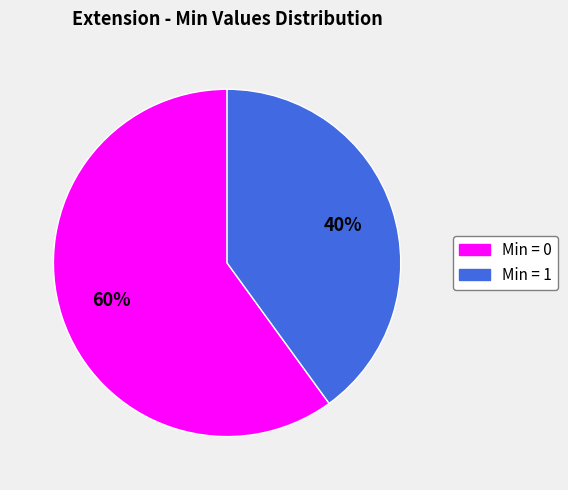

Does any single category account for the majority?

Yes